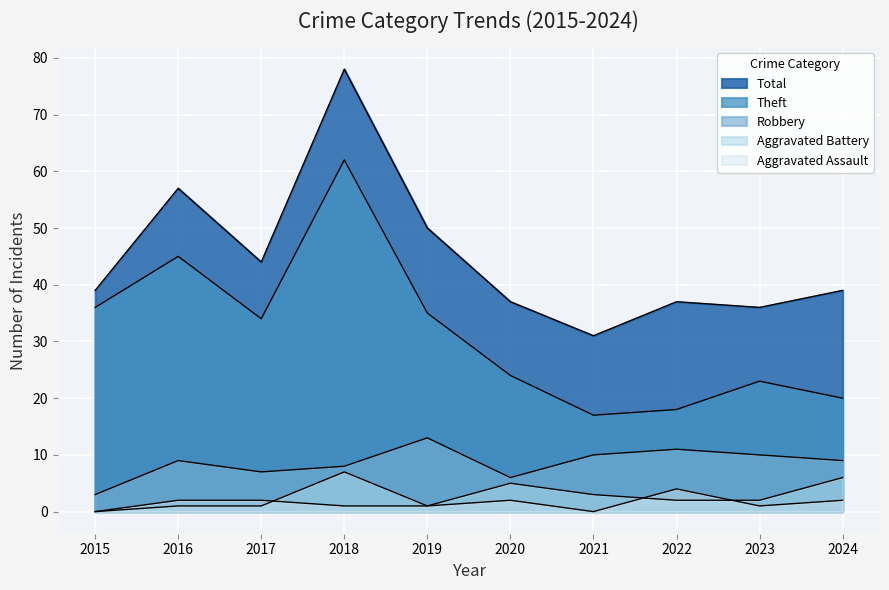

True or false: Aggravated Assault and Robbery intersect in this chart.

False